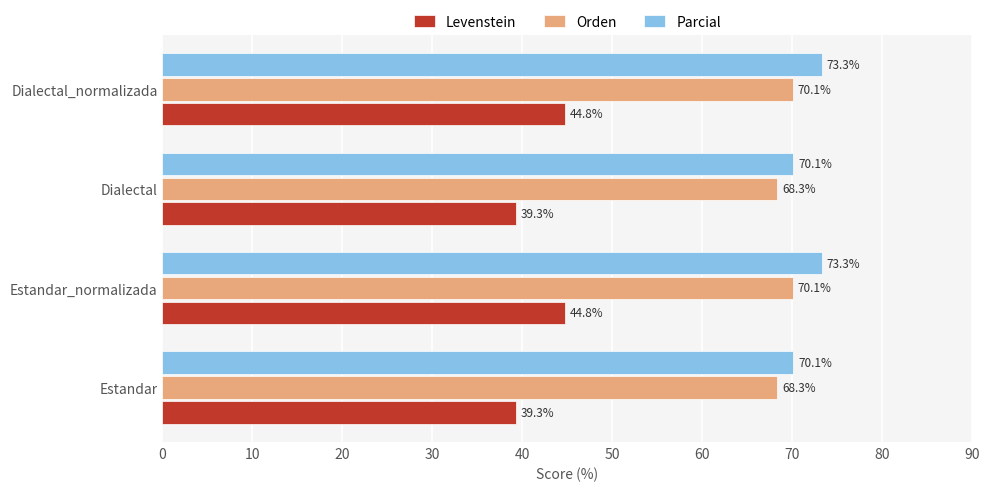

List the series in order of their peak value, lowest first.

Levenstein, Orden, Parcial